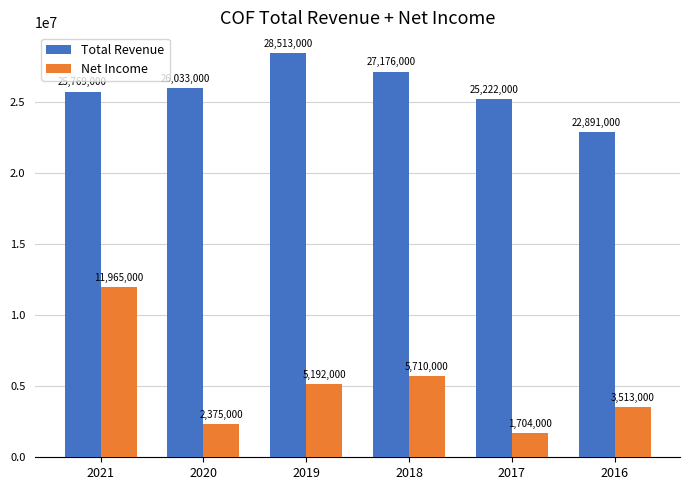

Rank the series by their average value, from highest to lowest.

Total Revenue, Net Income